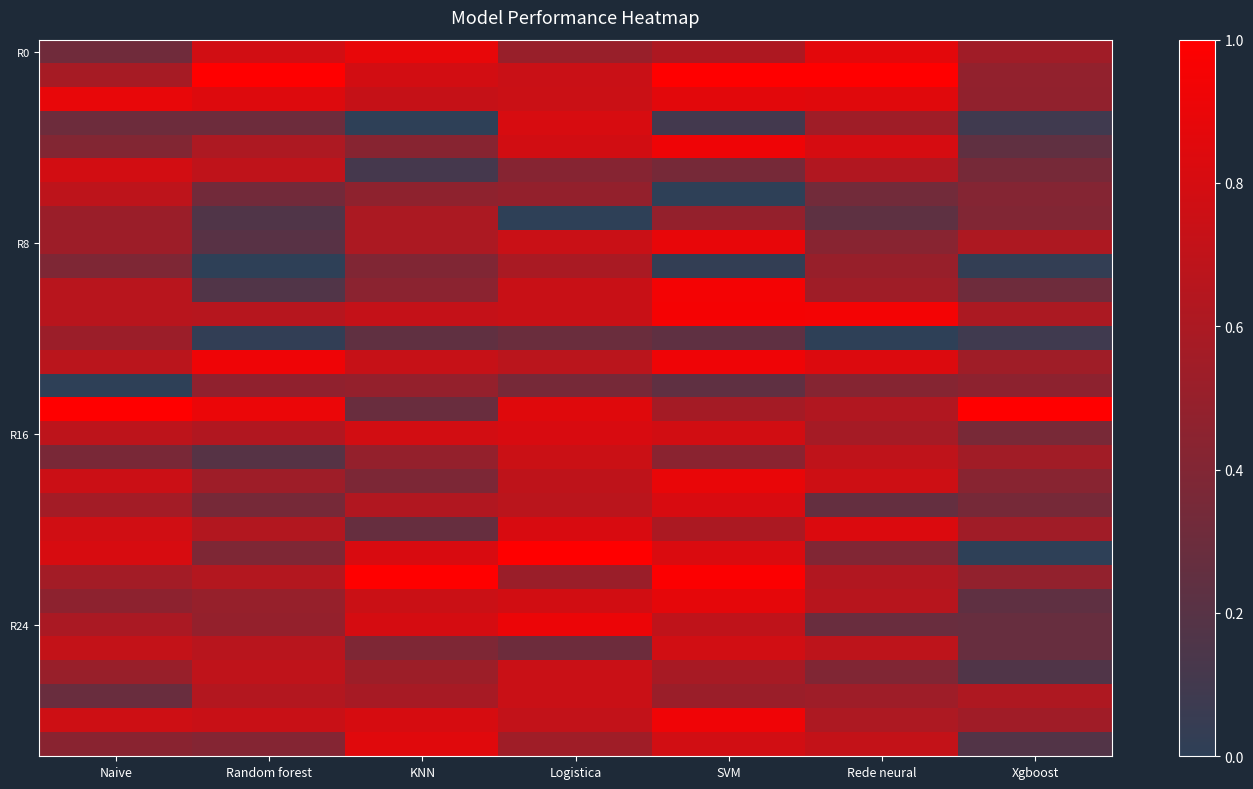

Count the number of data series in this chart.

30